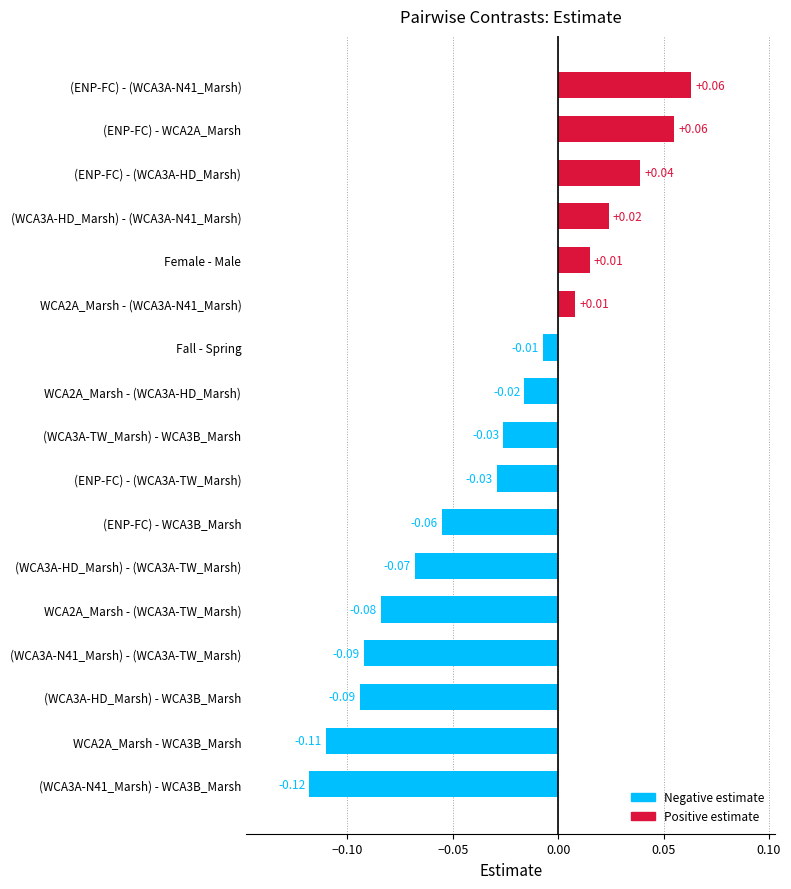

How many bars are there in total?

17